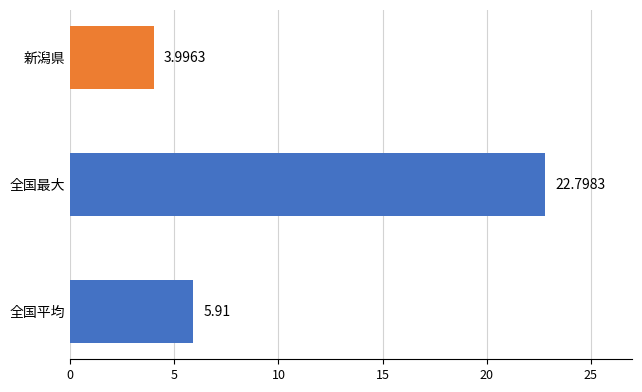

How many data points are less than 5?

1